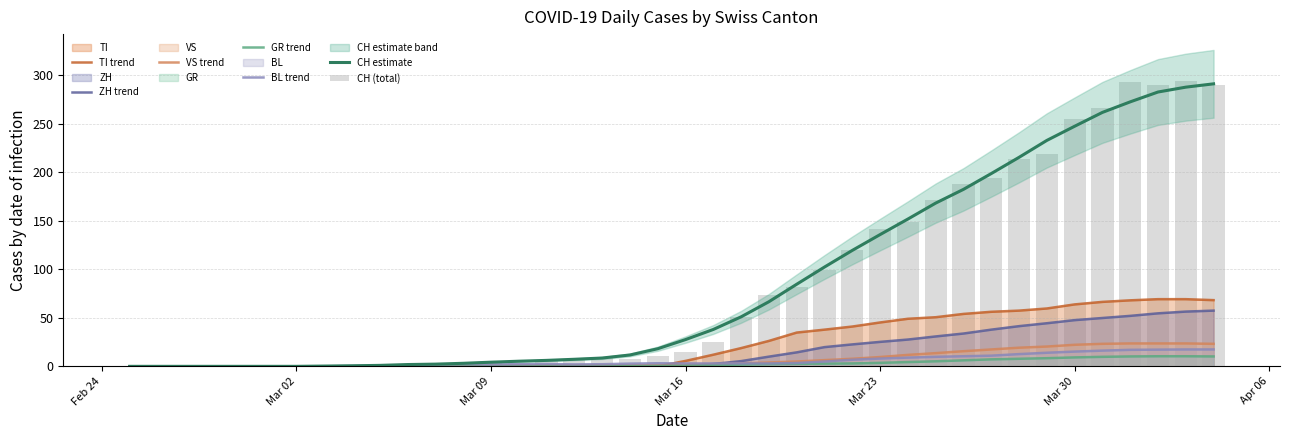

What is the highest value of the ZH trend series?

57.4